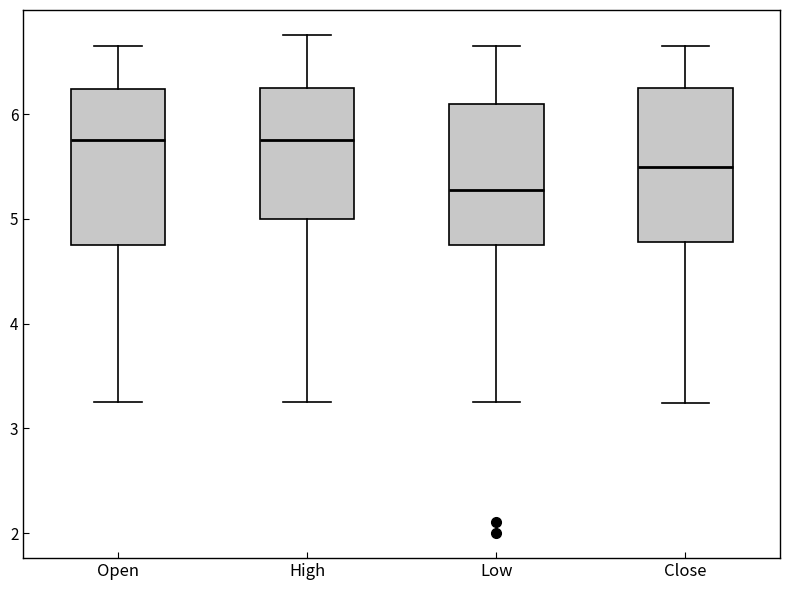

Reading left to right, transcribe this box plot: for each box, give where its median line is, the range the box spans, and where its two whiskers end, as read against the y-axis. The values are not printed on the chart, so give them approximately, as read against the axis.

Open: median 5.8, box 4.8 to 6.2, whiskers 3.3 to 6.7
High: median 5.8, box 5.0 to 6.3, whiskers 3.3 to 6.8
Low: median 5.3, box 4.8 to 6.1, whiskers 3.3 to 6.7
Close: median 5.5, box 4.8 to 6.3, whiskers 3.2 to 6.7